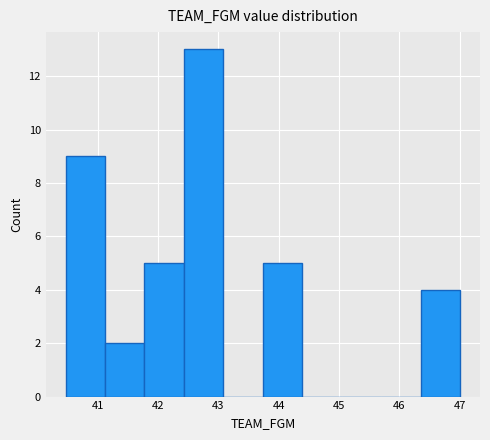

What is the height of the bar covering 40.5 to 41.1 on the x-axis? Neither the bar edges nor the heights are printed on the chart, so give them approximately, as read against the axes.

9